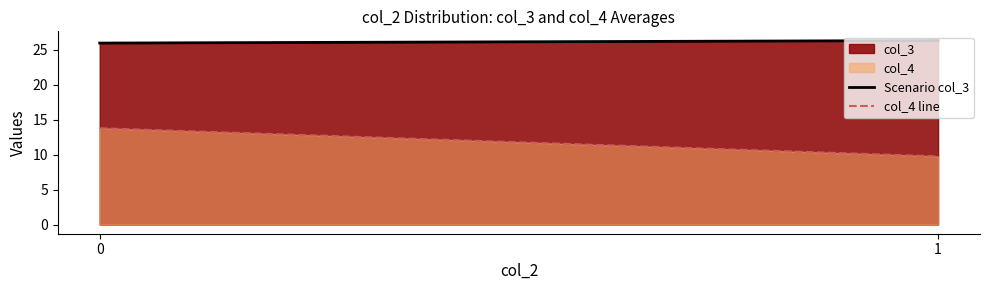

Which has a higher value, 0 or 1?

1